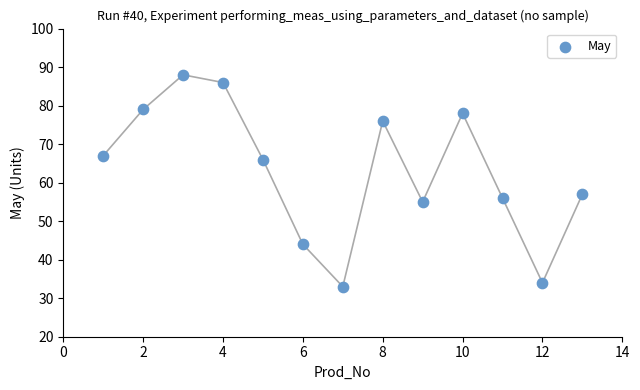

What is the range of Y values (max minus min)?

55